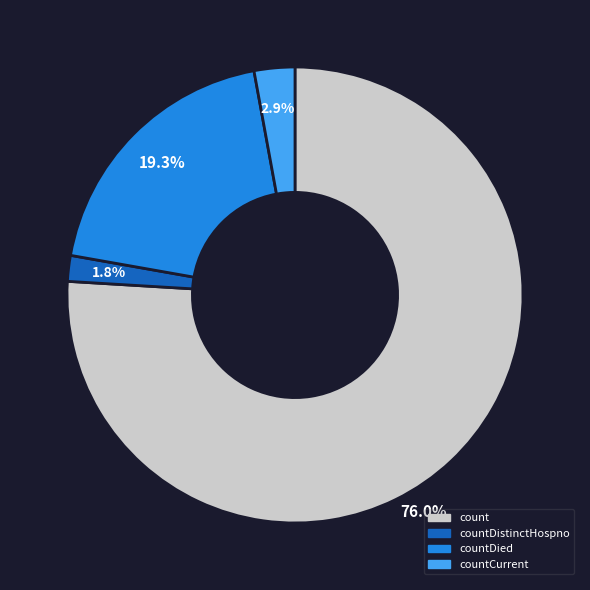

Is there a majority slice in this chart?

Yes